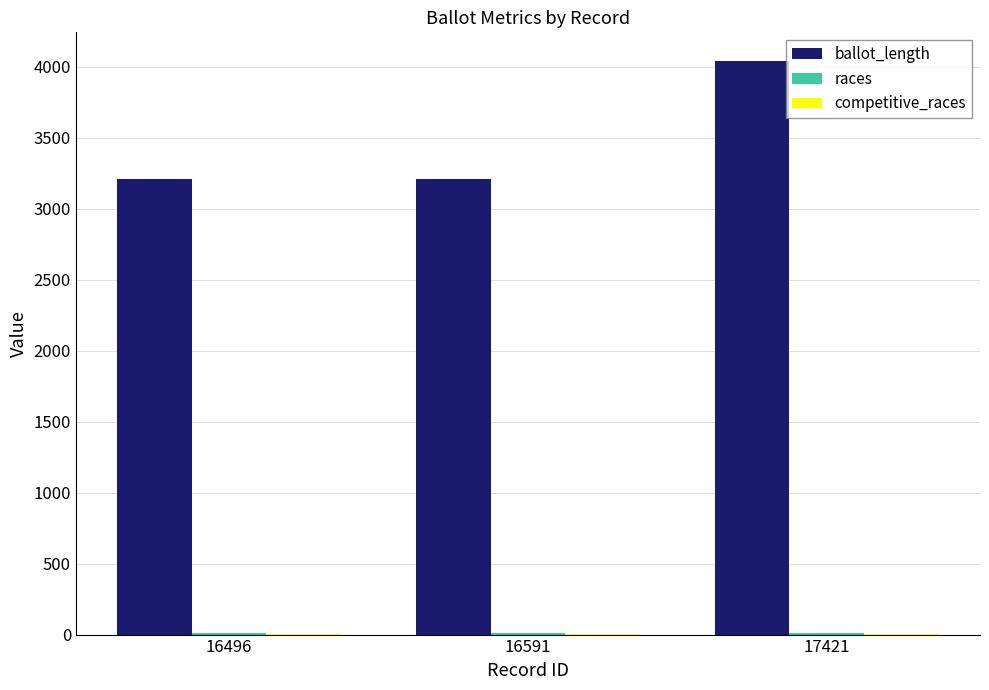

The value of ballot_length at 16496 is 4305. True or false?

False